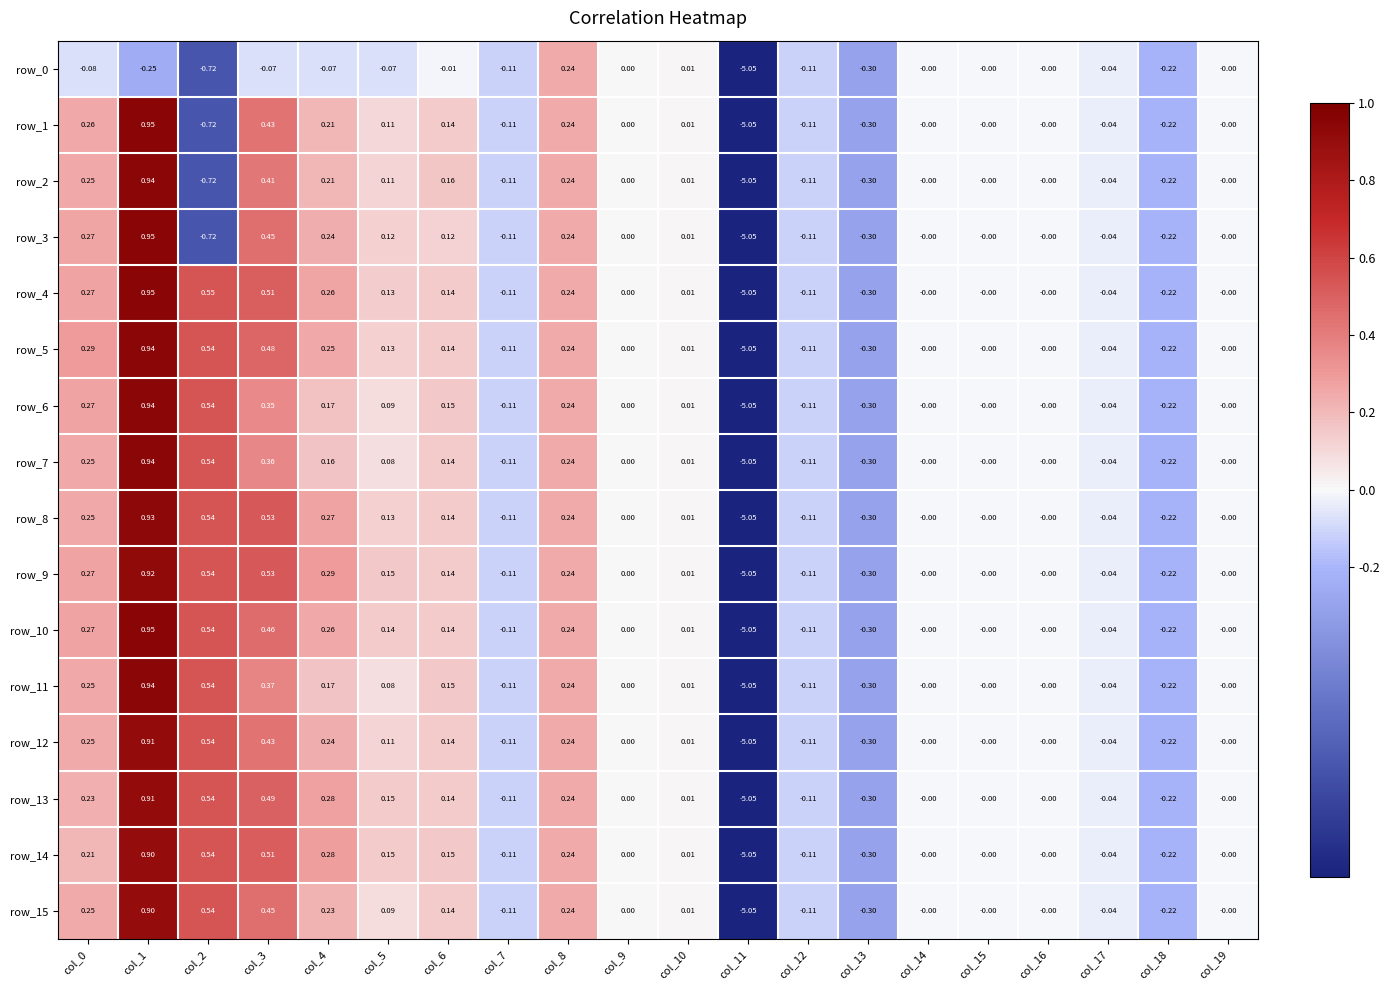

Is the value of row_4 at col_18 greater than the value of row_2 at col_3?

No